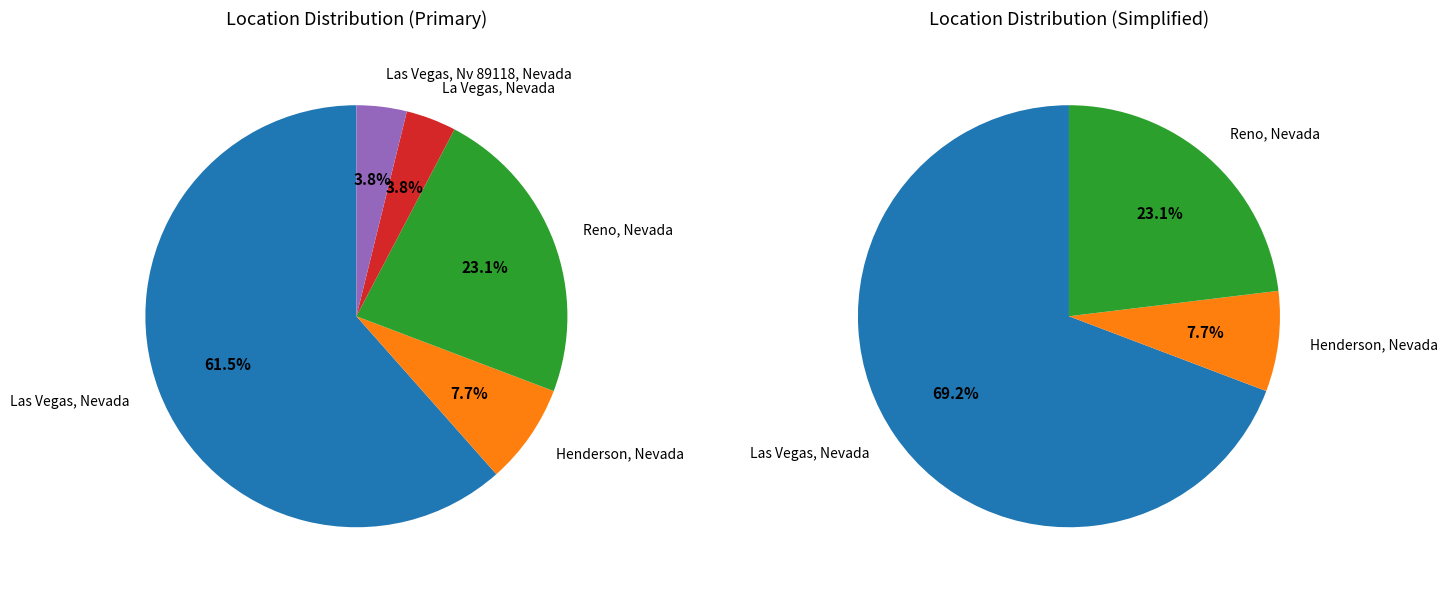

True or false: La Vegas, Nevada accounts for 11% of the total.

False